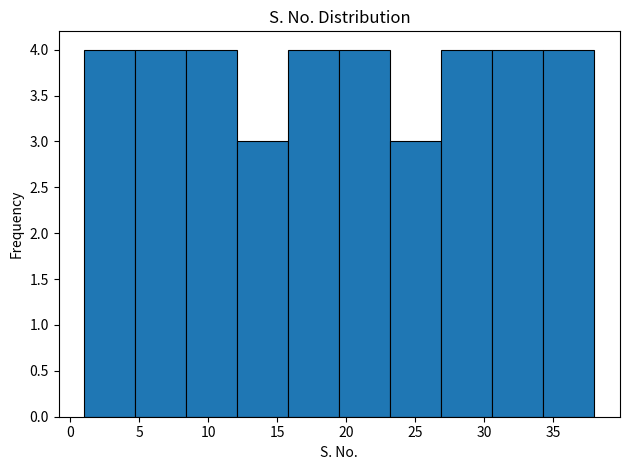

What is the height of the bar covering 12.1 to 15.8 on the x-axis? Neither the bar edges nor the heights are printed on the chart, so give them approximately, as read against the axes.

3